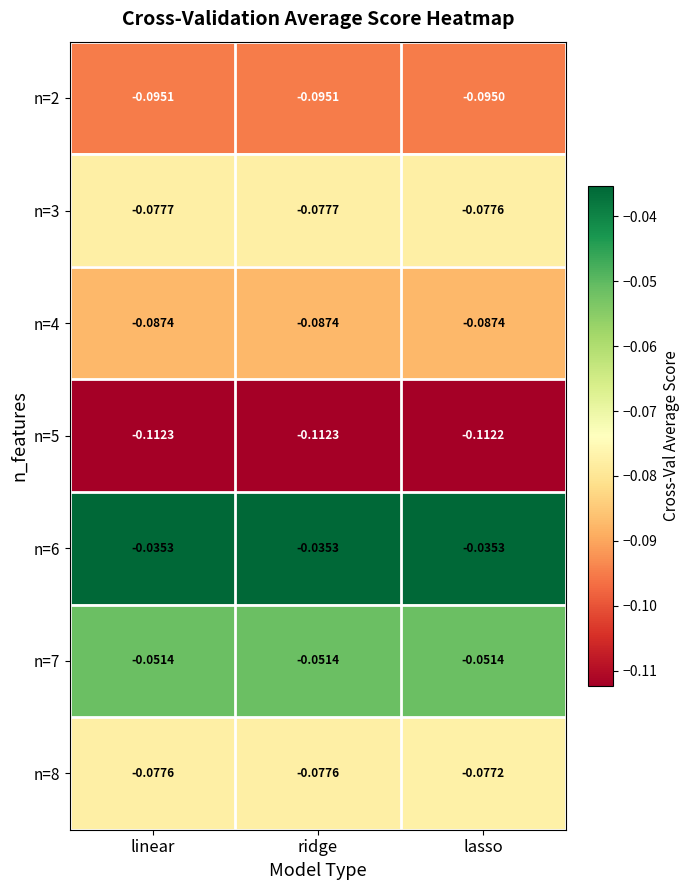

Which series changed the most between ridge and lasso?

n=8